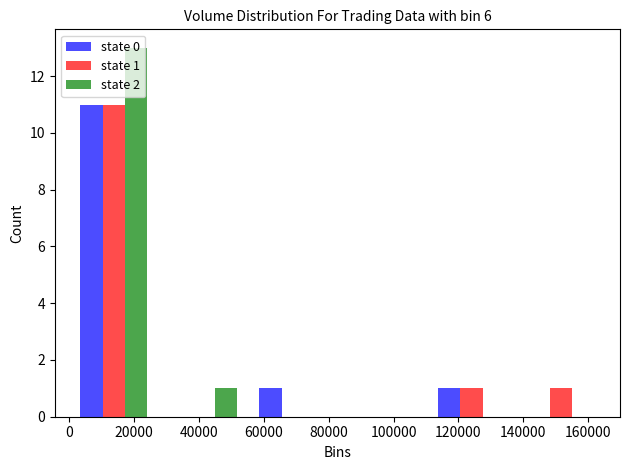

In the state 1 series, which range on the x-axis has the tallest bar?

0 to 28000